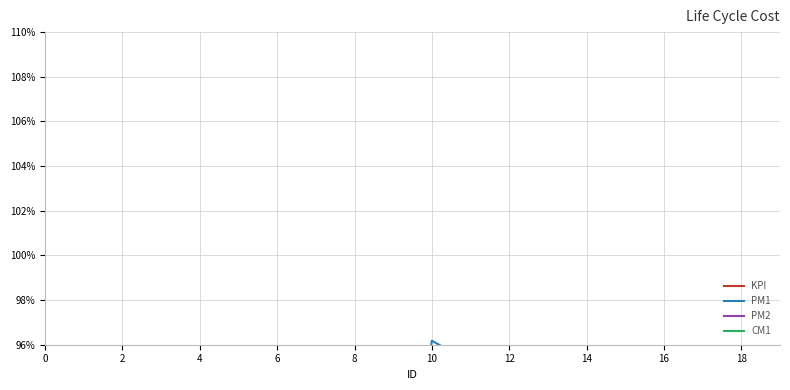

Does the chart display data point markers on the line(s)?

No